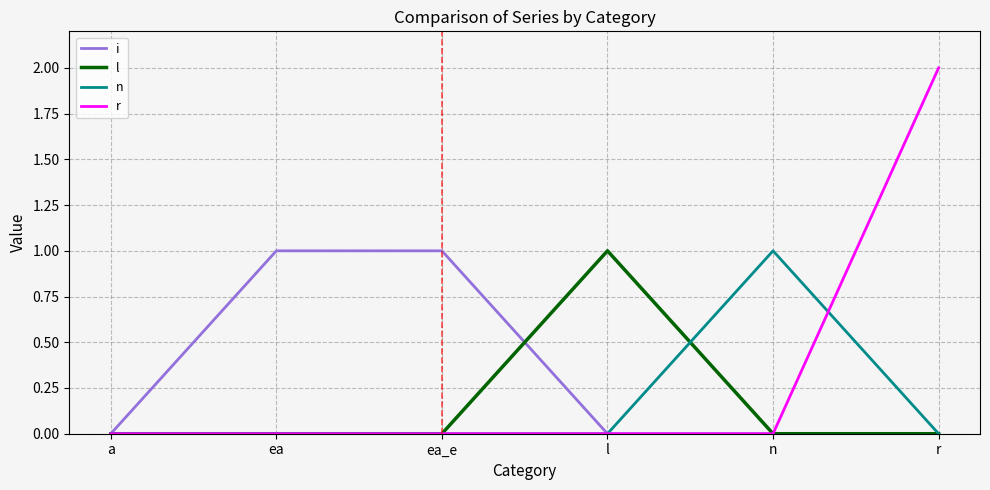

The value of r at ea_e is 1. True or false?

False